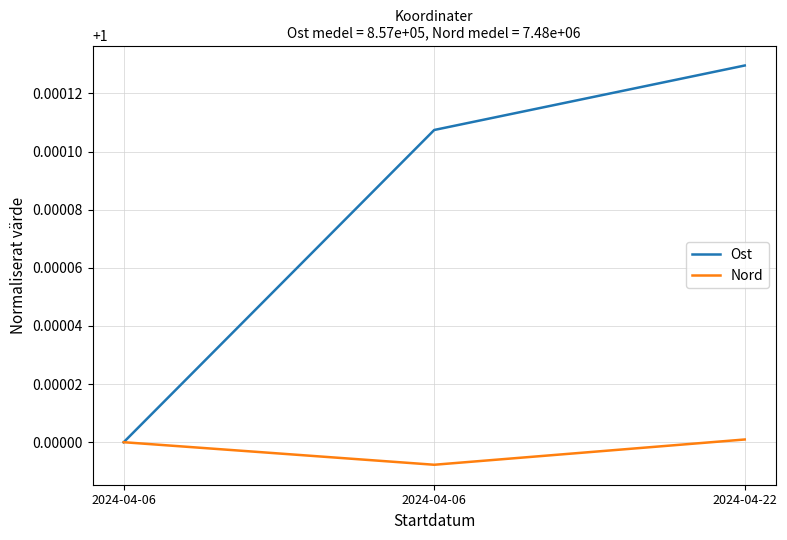

Is it true that Ost equals 0.4 at 2024-04-06?

False